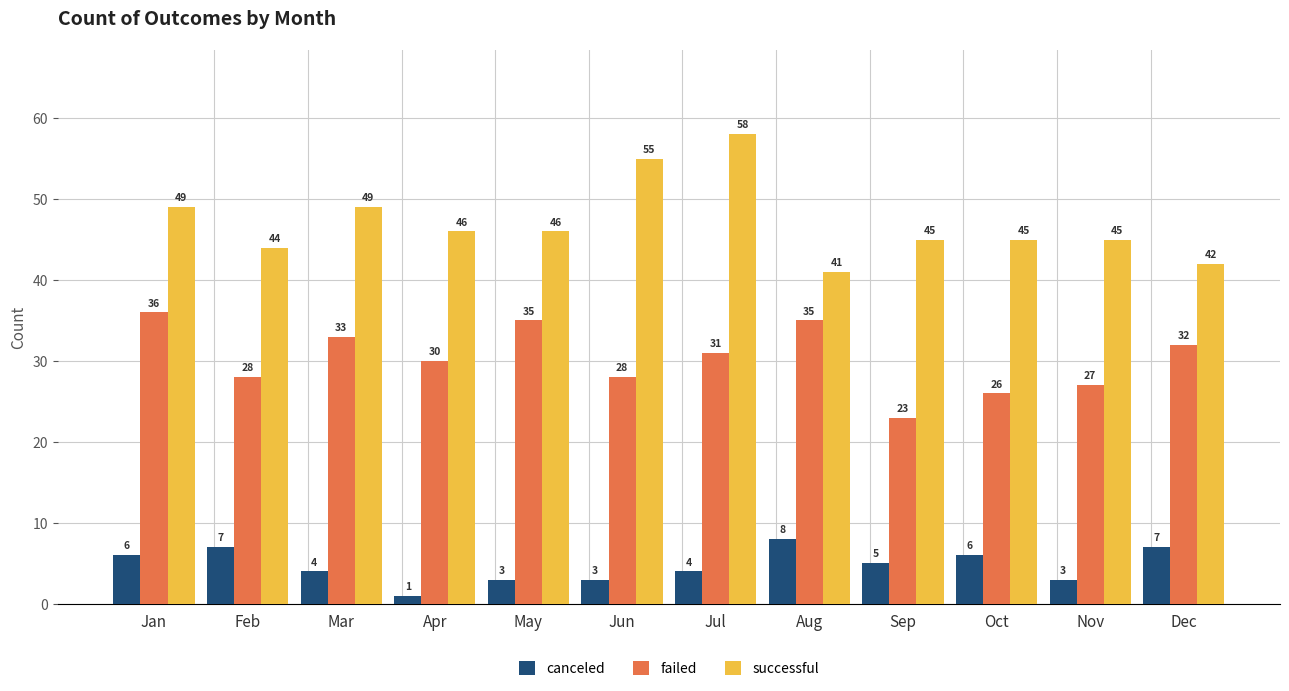

What is the greatest value displayed?

58